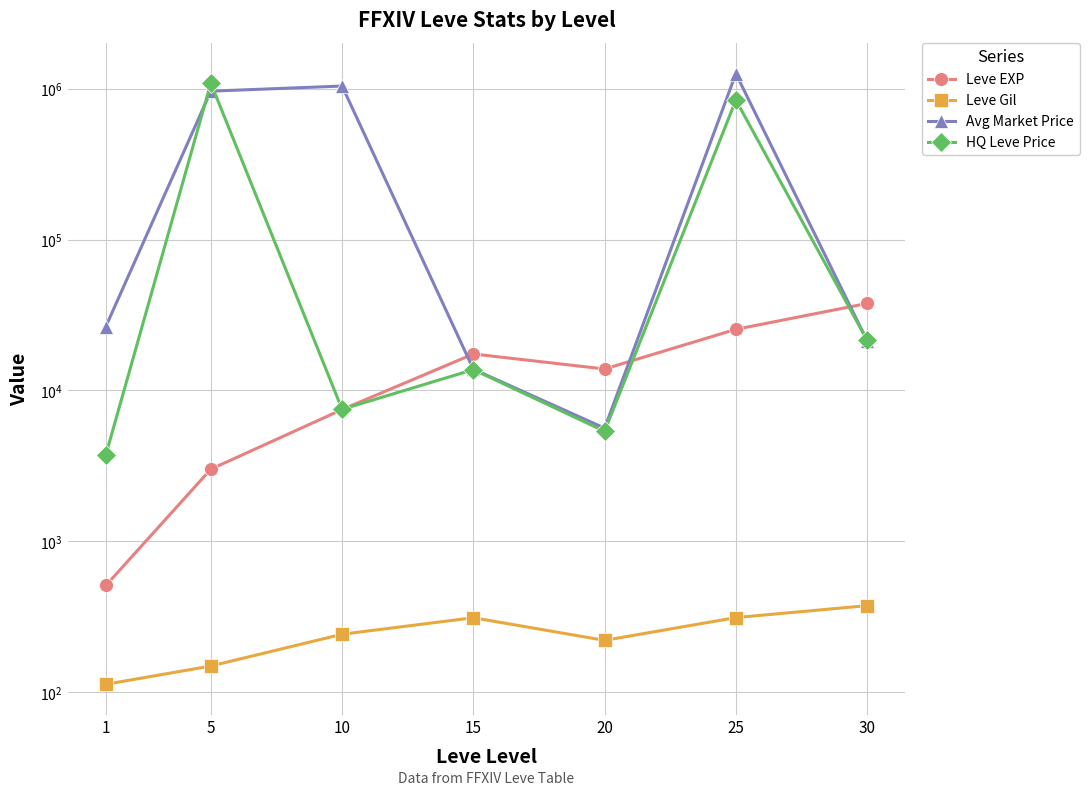

Which series changed the most between 1 and 30?

Leve EXP